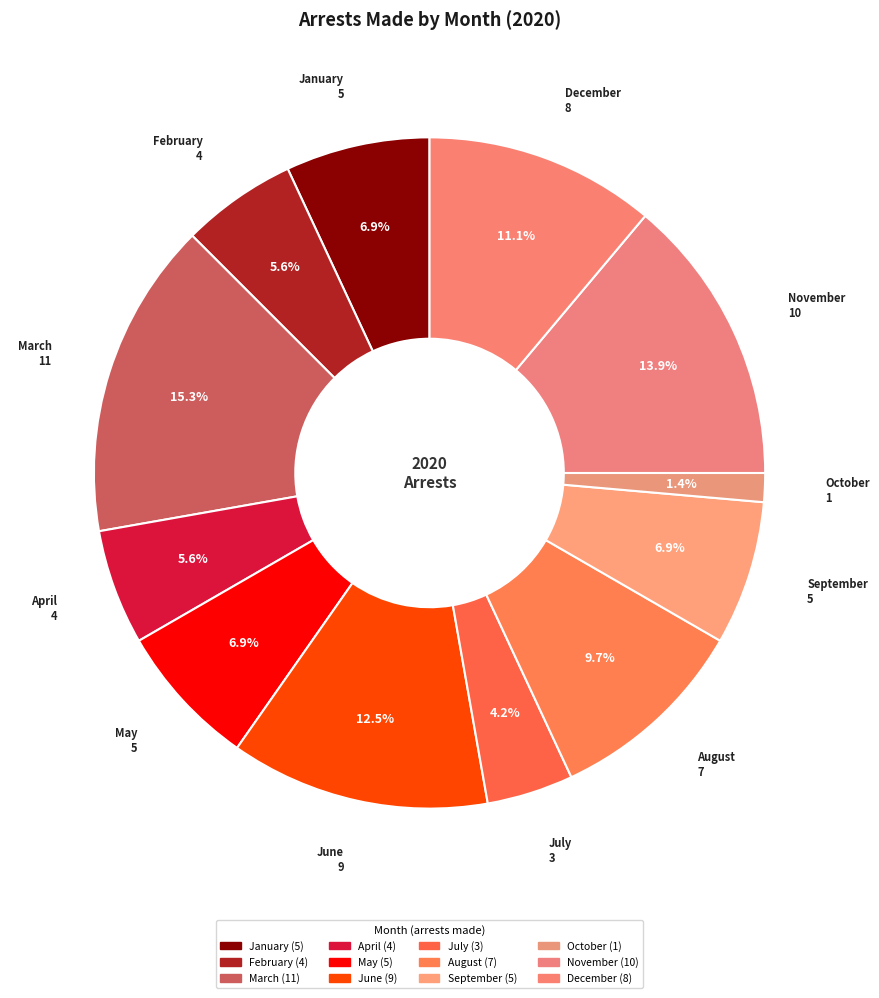

Combined, do June and August account for over 50%?

No